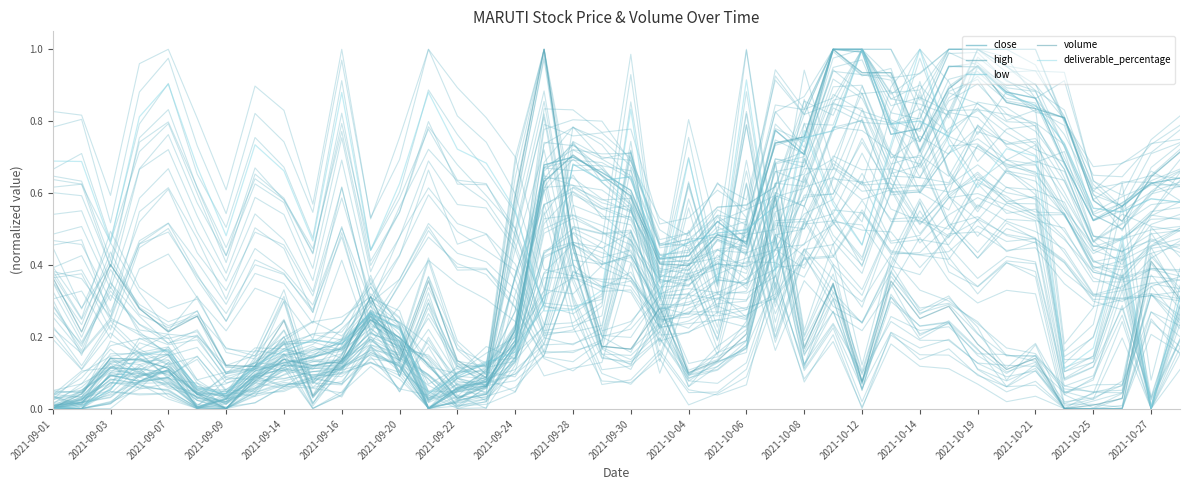

How many lines are shown in the chart?

5